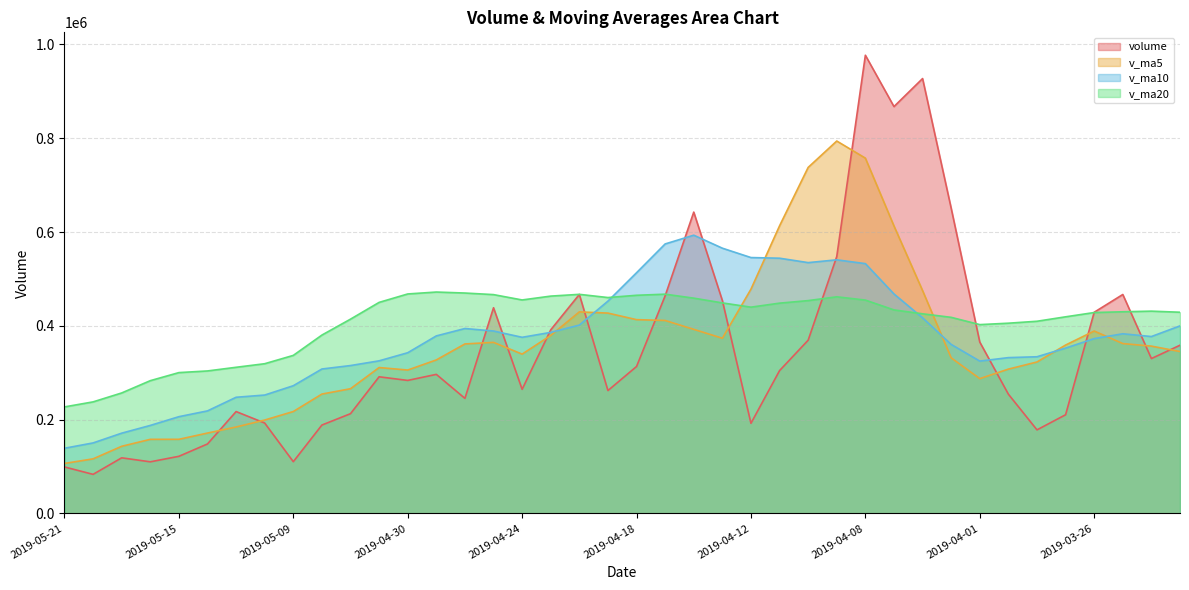

Rank the categories by v_ma10 value from highest to lowest.

2019-04-16, 2019-04-17, 2019-04-15, 2019-04-12, 2019-04-11, 2019-04-09, 2019-04-10, 2019-04-08, 2019-04-18, 2019-04-04, 2019-04-19, 2019-04-03, 2019-04-22, 2019-03-21, 2019-04-26, 2019-04-25, 2019-04-23, 2019-03-25, 2019-04-29, 2019-03-22, 2019-04-24, 2019-03-26, 2019-04-02, 2019-03-27, 2019-04-30, 2019-03-28, 2019-03-29, 2019-05-06, 2019-04-01, 2019-05-07, 2019-05-08, 2019-05-09, 2019-05-10, 2019-05-13, 2019-05-14, 2019-05-15, 2019-05-16, 2019-05-17, 2019-05-20, 2019-05-21